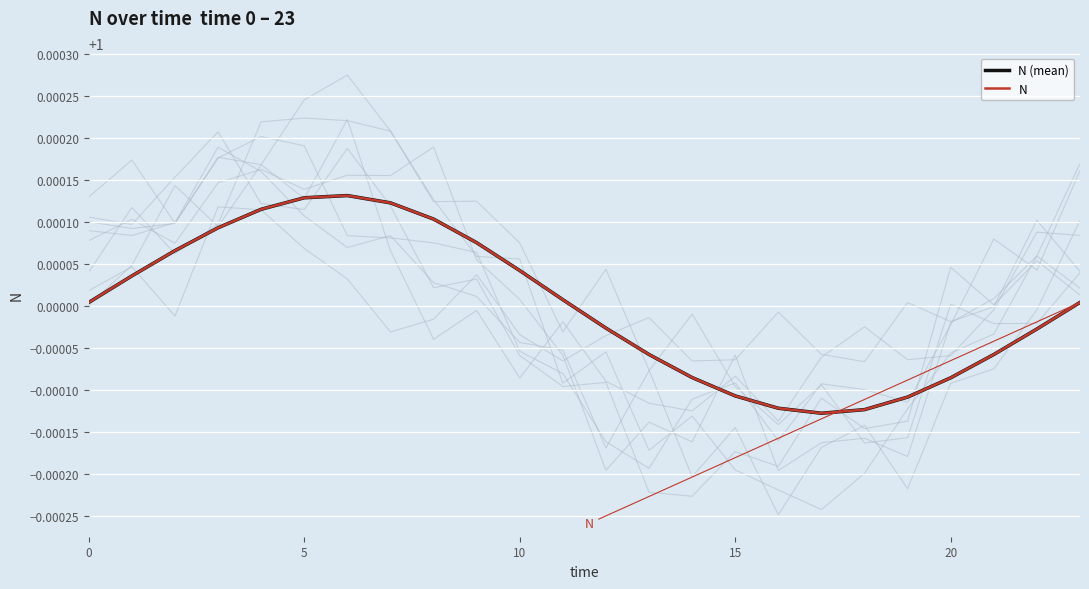

Does the chart display data point markers on the line(s)?

No